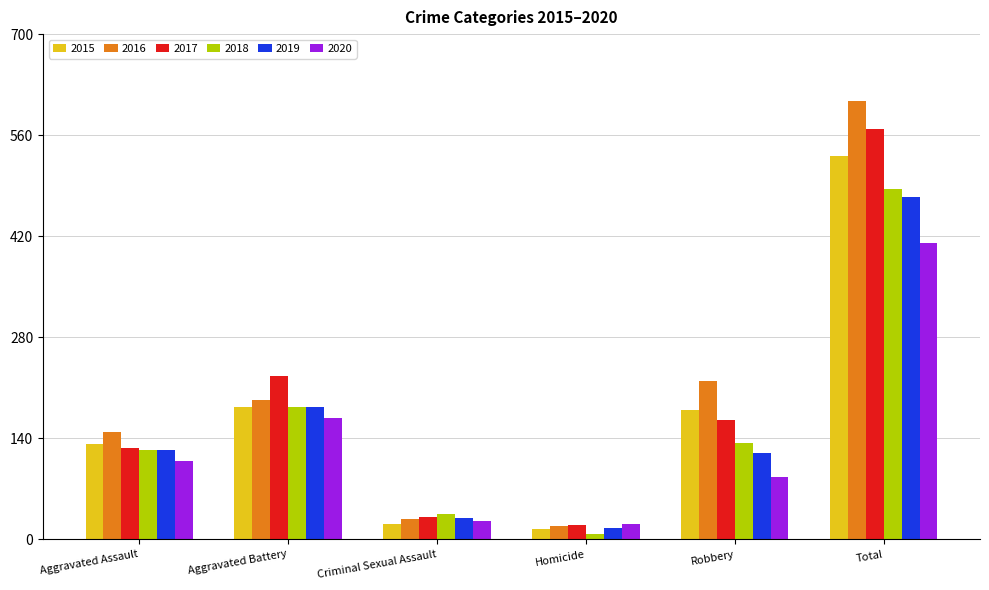

At which category is the sum across all series the highest?

Total